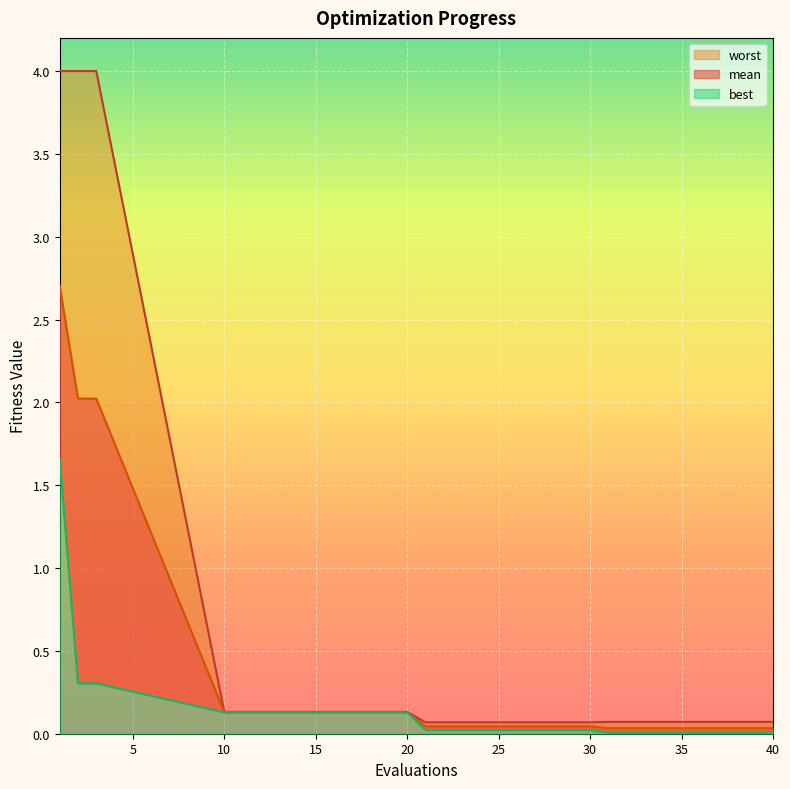

List the series in order of their overall mean, highest first.

worst, mean, best